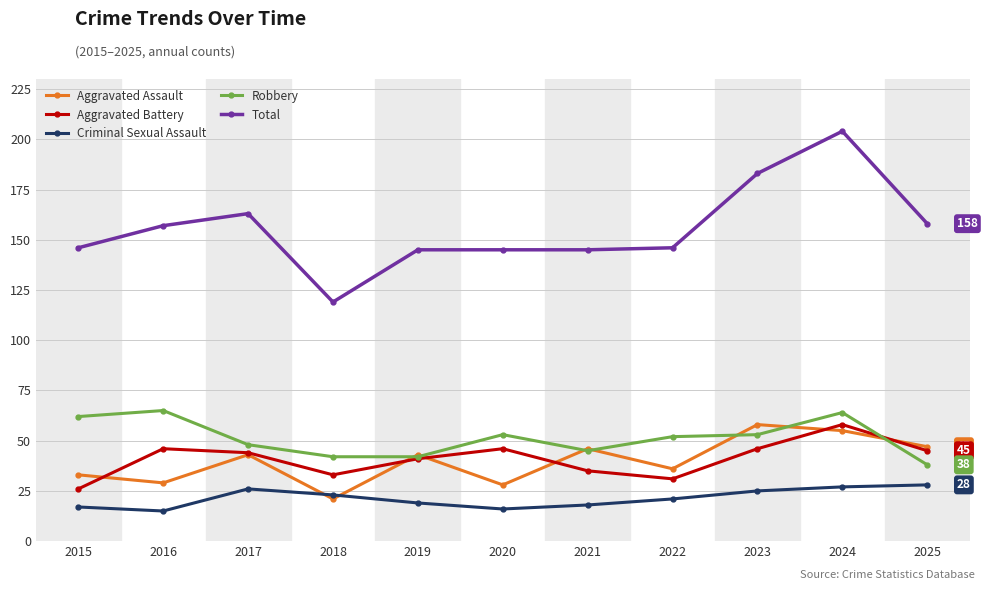

What is the value of the Criminal Sexual Assault point at the 2nd from the left?

15